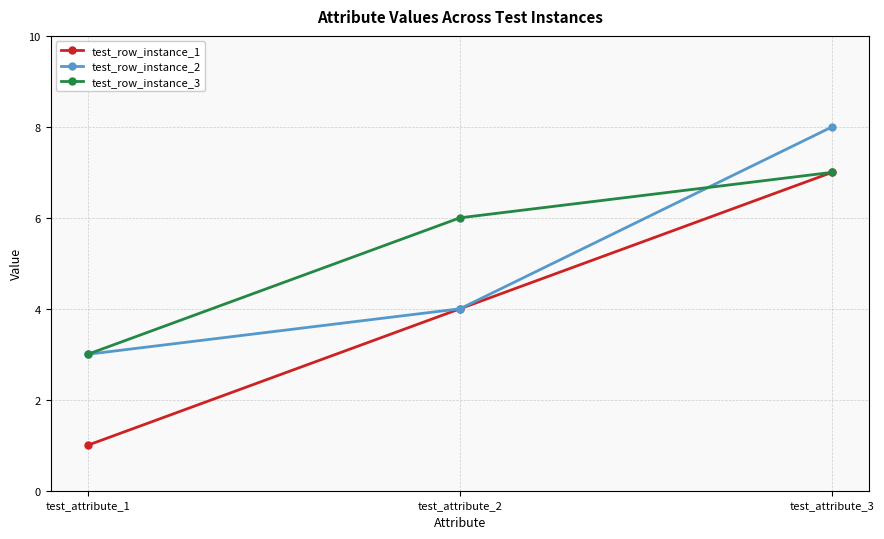

Reading right to left, what are all the values shown in this chart?

test_row_instance_1: test_attribute_3=7	test_attribute_2=4	test_attribute_1=1
test_row_instance_2: test_attribute_3=8	test_attribute_2=4	test_attribute_1=3
test_row_instance_3: test_attribute_3=7	test_attribute_2=6	test_attribute_1=3